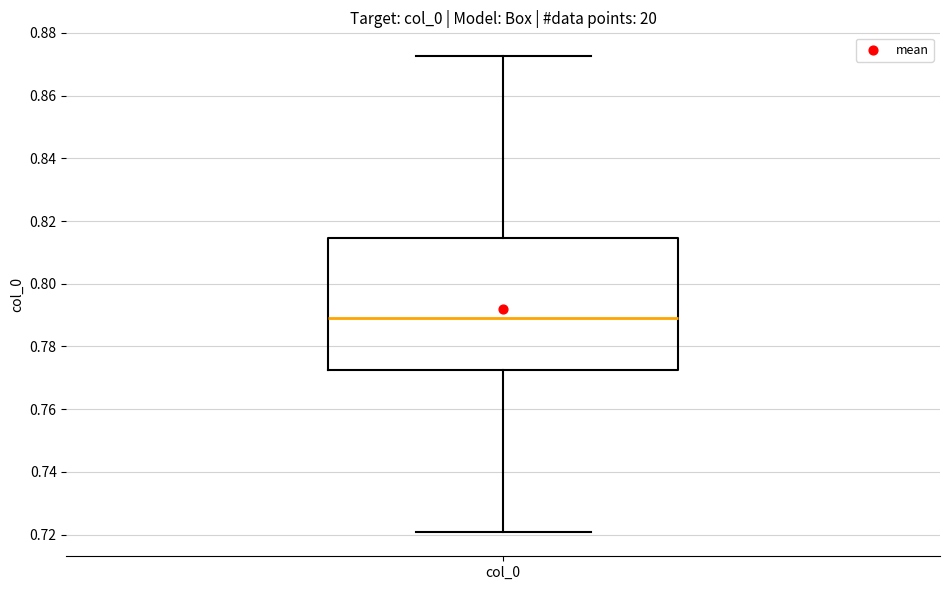

Where does the lower whisker of the box for col_0 end on the y-axis? The values are not printed on the chart, so give them approximately, as read against the axis.

0.720